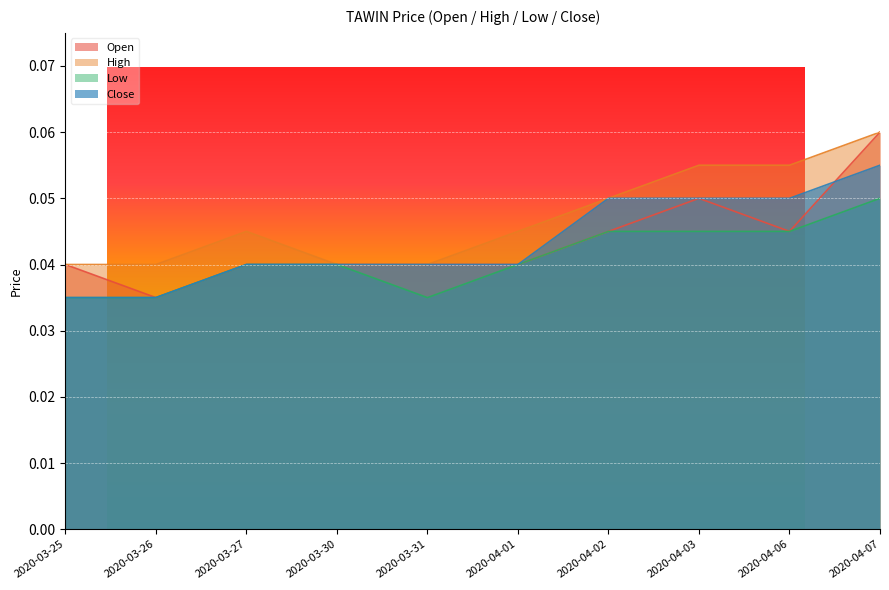

List the series in order of their peak value, highest first.

open, high, close, low